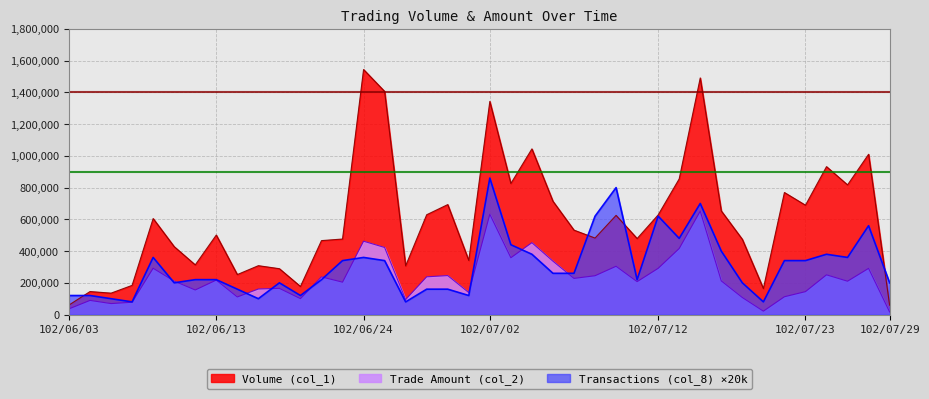

Reading left to right, what are all the values shown in this chart?

Volume (col_1): 102/06/03=60000	102/06/04=145000	102/06/05=135000	102/06/06=184000	102/06/07=605000	102/06/10=428000	102/06/11=313000	102/06/13=501000	102/06/14=252000	102/06/17=308000	102/06/18=289000	102/06/19=177000	102/06/20=466000	102/06/21=476000	102/06/24=1544000	102/06/25=1406000	102/06/26=307000	102/06/27=629000	102/06/28=693000	102/07/01=341000	102/07/02=1343000	102/07/03=826000	102/07/04=1044000	102/07/05=714000	102/07/08=532000	102/07/09=482000	102/07/10=625000	102/07/11=479000	102/07/12=628000	102/07/15=855000	102/07/16=1491000	102/07/17=653000	102/07/18=474000	102/07/19=164000	102/07/22=769000	102/07/23=689000	102/07/24=932000	102/07/25=817000	102/07/26=1010000	102/07/29=59000
Trade Amount (col_2): 102/06/03=36000	102/06/04=89250	102/06/05=69200	102/06/06=77620	102/06/07=291890	102/06/10=210810	102/06/11=154960	102/06/13=217230	102/06/14=110880	102/06/17=161050	102/06/18=165170	102/06/19=100440	102/06/20=237450	102/06/21=204150	102/06/24=462220	102/06/25=422790	102/06/26=94480	102/06/27=237930	102/06/28=245520	102/07/01=138460	102/07/02=631780	102/07/03=358060	102/07/04=452980	102/07/05=336440	102/07/08=227910	102/07/09=244640	102/07/10=304280	102/07/11=207360	102/07/12=291270	102/07/15=416170	102/07/16=651630	102/07/17=212080	102/07/18=107480	102/07/19=21470	102/07/22=112250	102/07/23=144450	102/07/24=250350	102/07/25=210140	102/07/26=290980	102/07/29=16520
Transactions (col_8): 102/06/03=120000	102/06/04=120000	102/06/05=100000	102/06/06=80000	102/06/07=360000	102/06/10=200000	102/06/11=220000	102/06/13=220000	102/06/14=160000	102/06/17=100000	102/06/18=200000	102/06/19=120000	102/06/20=220000	102/06/21=340000	102/06/24=360000	102/06/25=340000	102/06/26=80000	102/06/27=160000	102/06/28=160000	102/07/01=120000	102/07/02=860000	102/07/03=440000	102/07/04=380000	102/07/05=260000	102/07/08=260000	102/07/09=620000	102/07/10=800000	102/07/11=220000	102/07/12=620000	102/07/15=480000	102/07/16=700000	102/07/17=400000	102/07/18=200000	102/07/19=80000	102/07/22=340000	102/07/23=340000	102/07/24=380000	102/07/25=360000	102/07/26=560000	102/07/29=200000